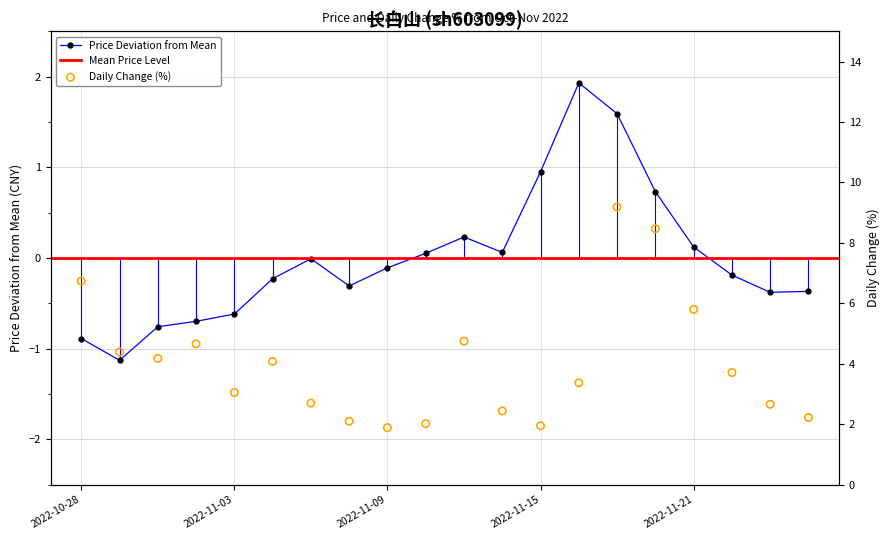

What is the total value across all series at 2022-11-21?

5.9